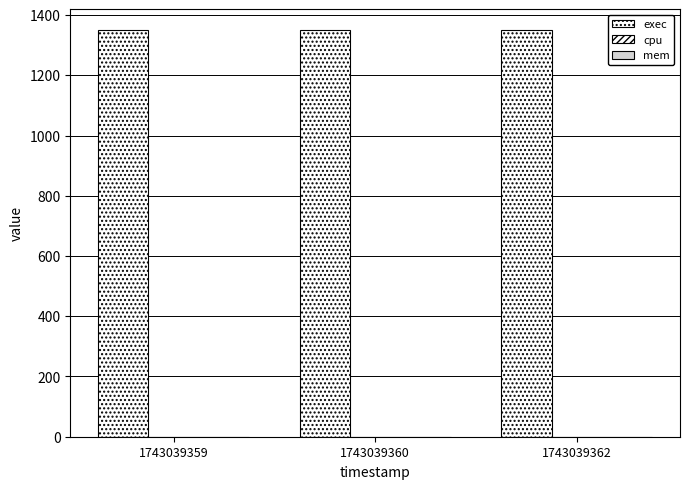

What is the difference between the highest and lowest values at 1743039360?

1351